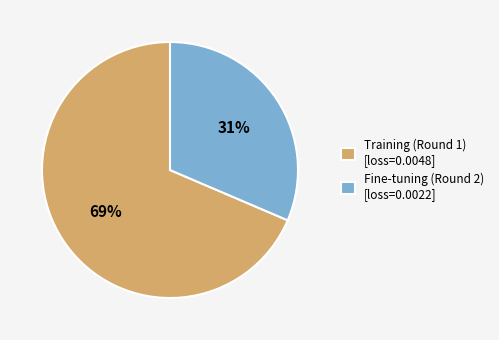

True or false: Training (Round 1) accounts for 69% of the total.

True